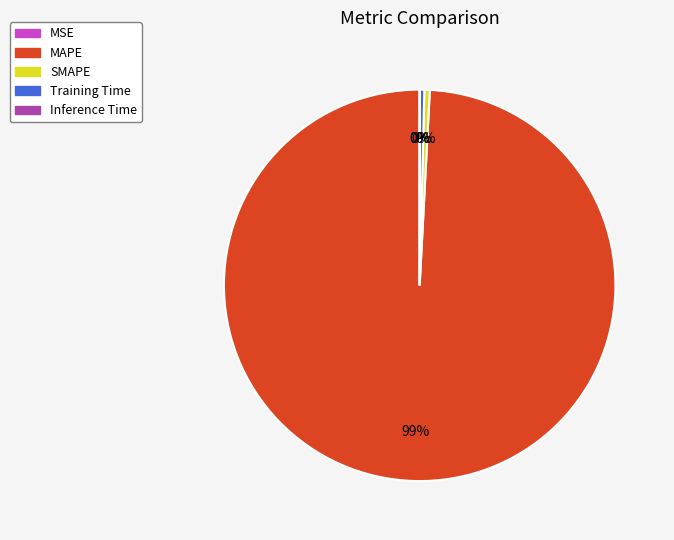

Approximately how many times larger is the value at SMAPE compared to Training Time?

1.2